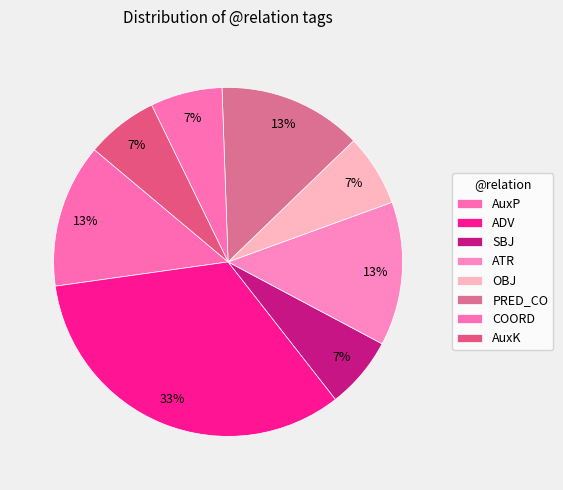

What is the largest slice in the pie chart?

ADV